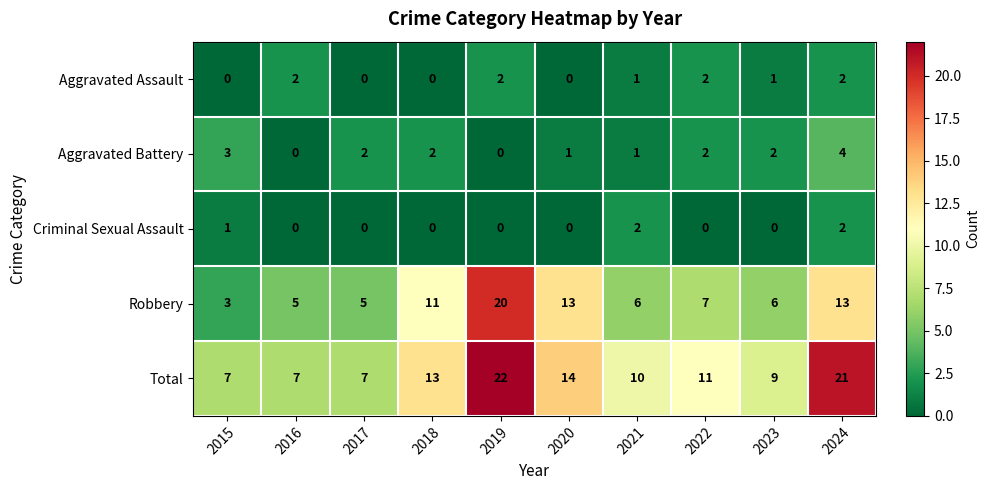

How many data points in Aggravated Assault are less than 1?

4